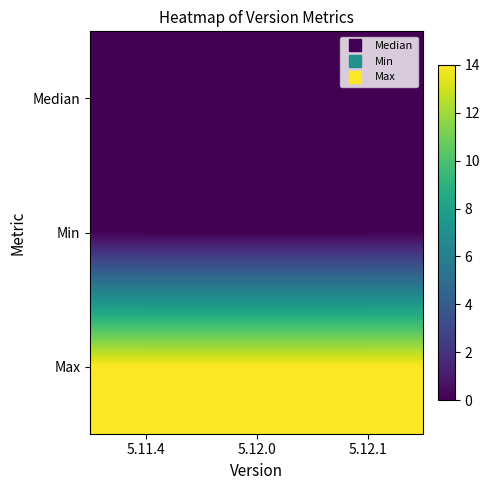

The value of Max at 5.12.0 is 20. True or false?

False